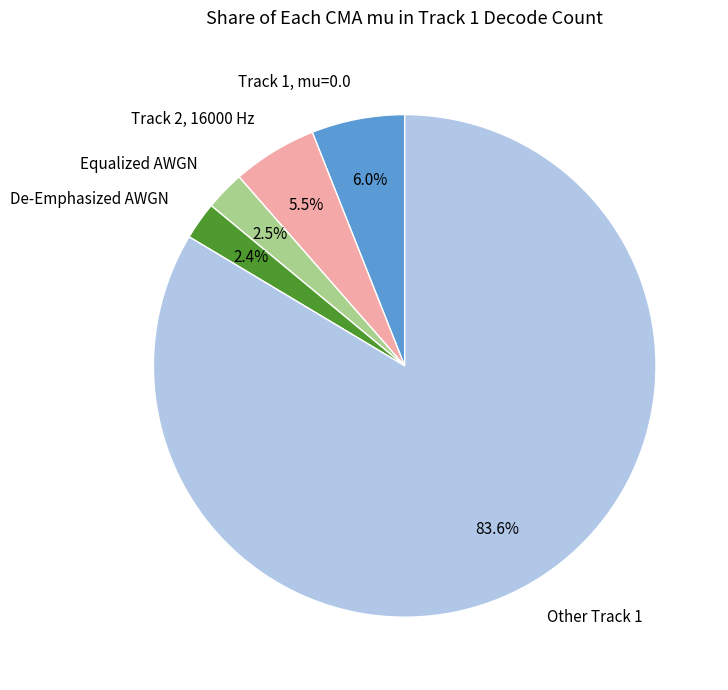

Combined, do Track 1, mu=0.0 and Equalized AWGN account for over 50%?

No